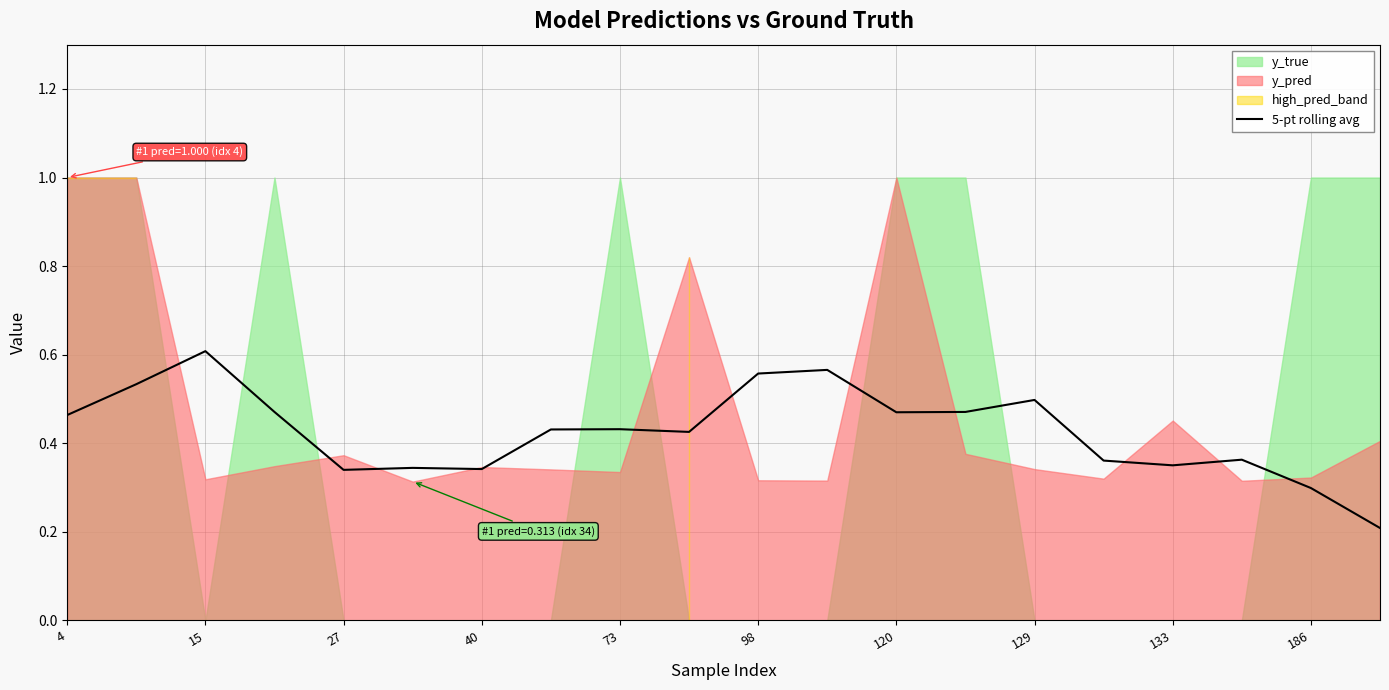

The value of 5-pt rolling avg at 186 is 0.1. True or false?

False